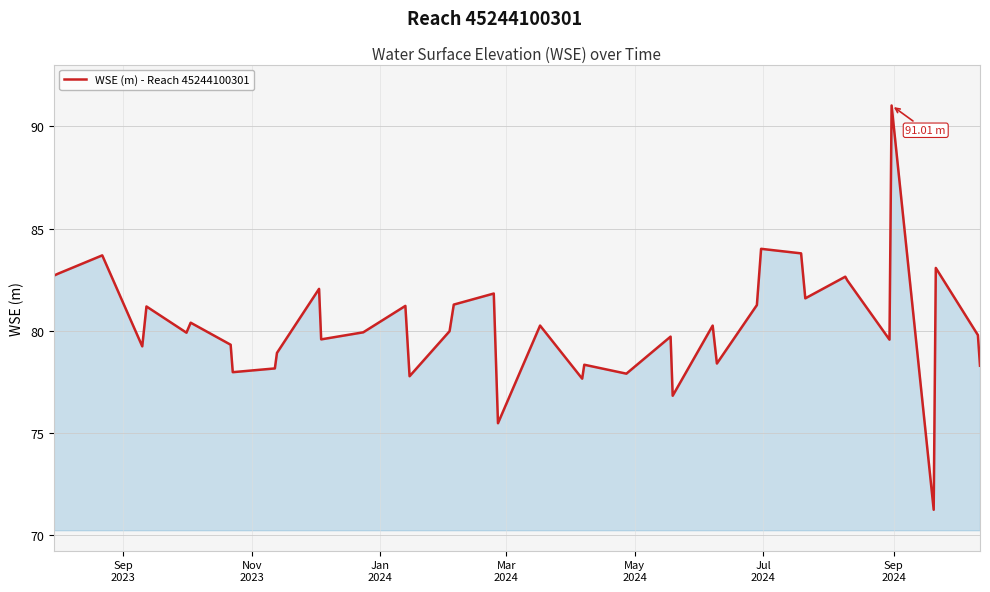

Count the number of categories in the chart.

40